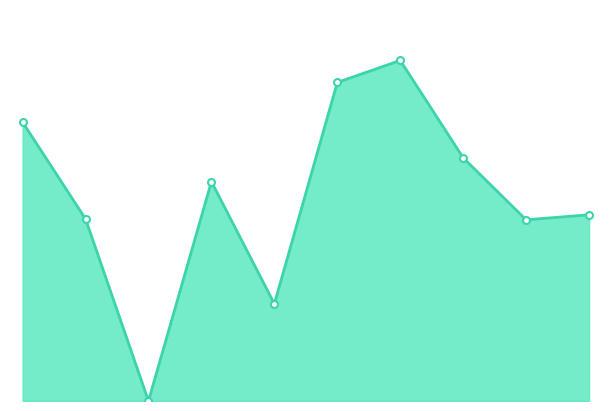

Is this an area chart (filled region under the line)?

Yes